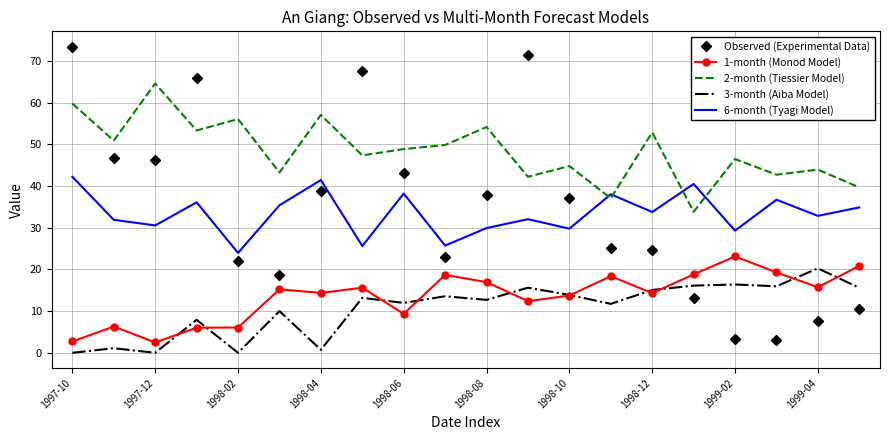

Which series has the largest total across all categories?

2-month (Tiessier Model)